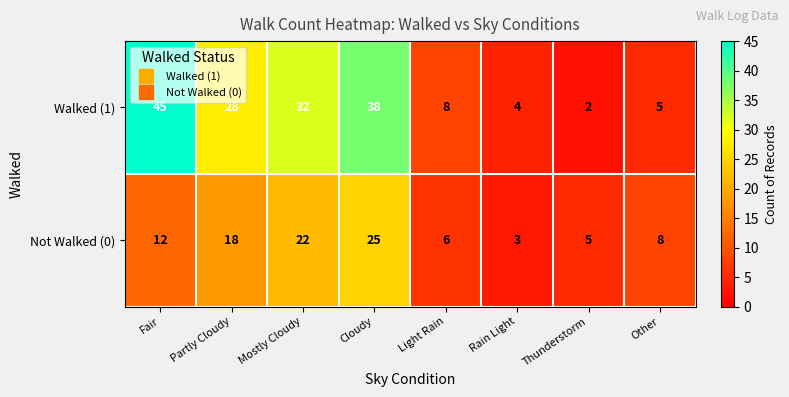

Which category has the lowest value in the Walked (1) series?

Thunderstorm